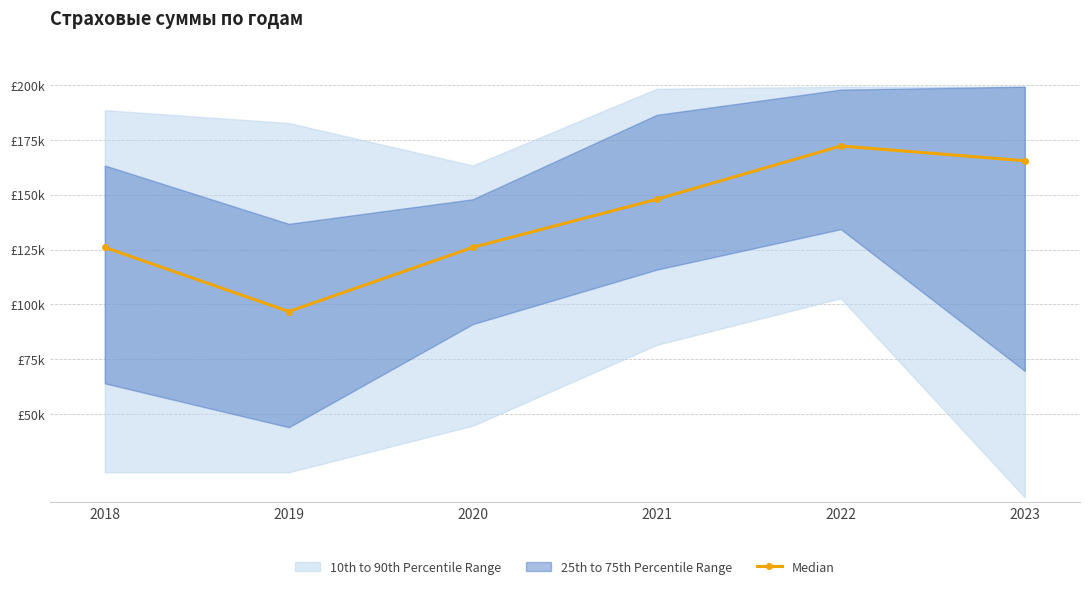

Is it true that the value at 2021 is 39995?

False